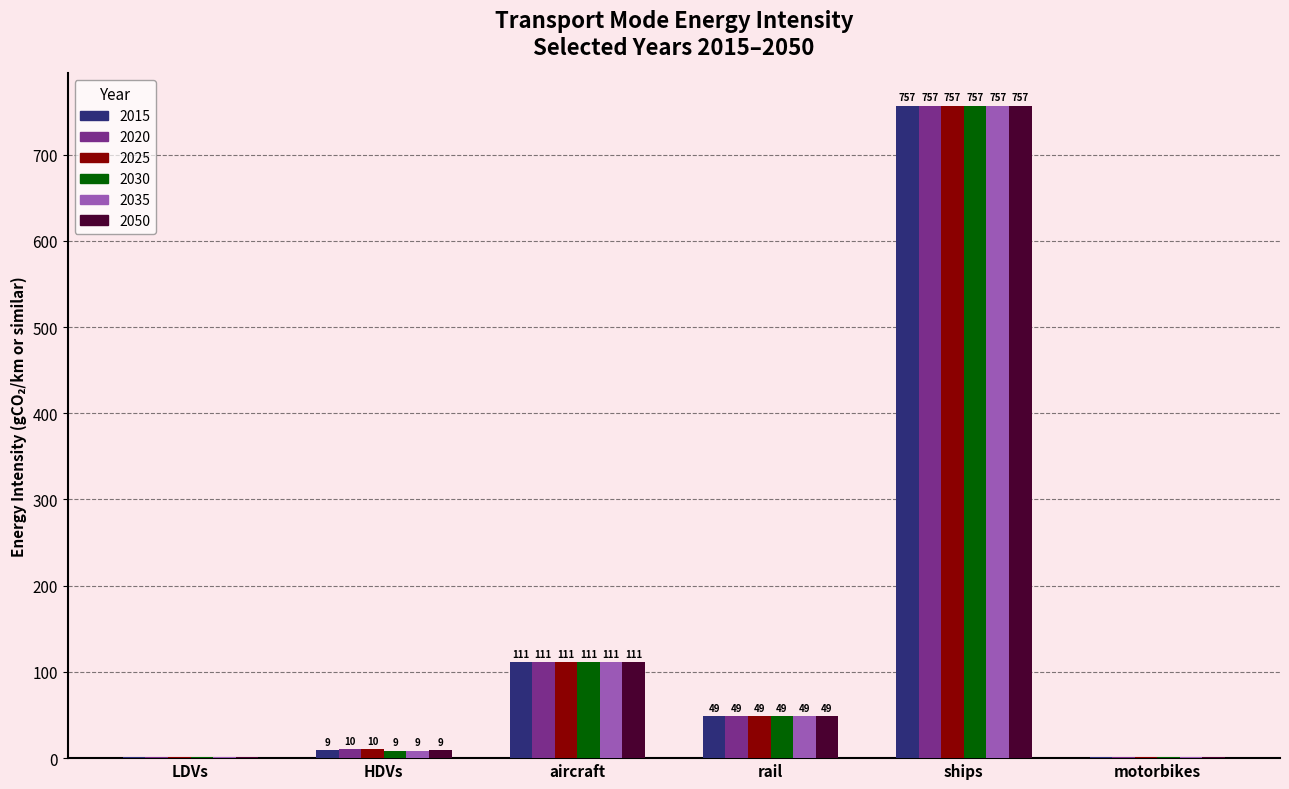

What is the approximate value of 2030 at ships?

756.8